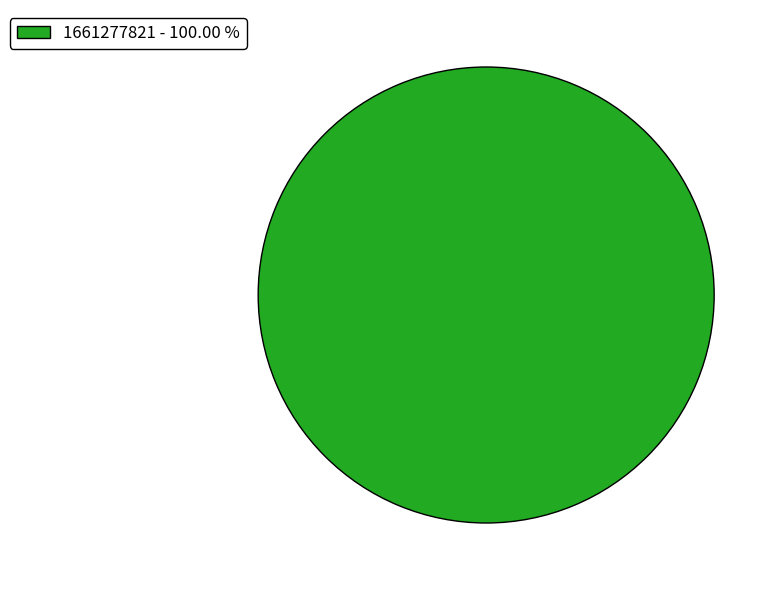

Is 1661277821 - 100.00 % the majority of the pie?

Yes